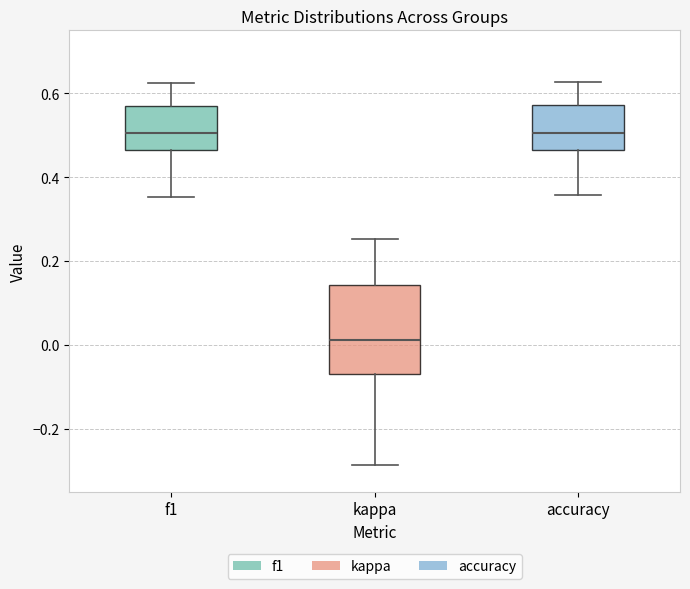

Reading left to right, read every box against the y-axis: the position of its median line, the range the box covers, and the ends of its whiskers. The values are not printed on the chart, so give them approximately, as read against the axis.

f1: median 0.50, box 0.46 to 0.58, whiskers 0.36 to 0.62
kappa: median 0.02, box -0.06 to 0.14, whiskers -0.28 to 0.26
accuracy: median 0.50, box 0.46 to 0.58, whiskers 0.36 to 0.62